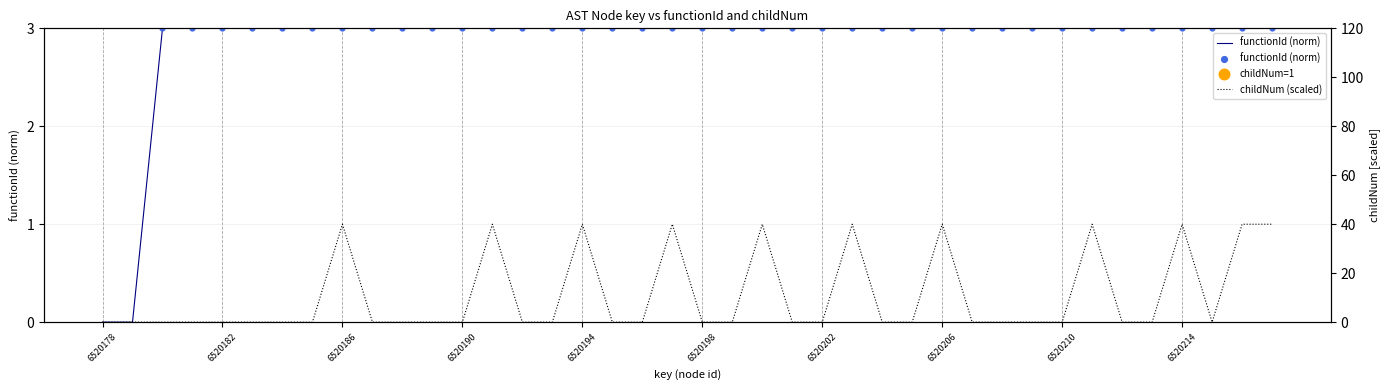

Which series contains the lowest Y value?

functionId